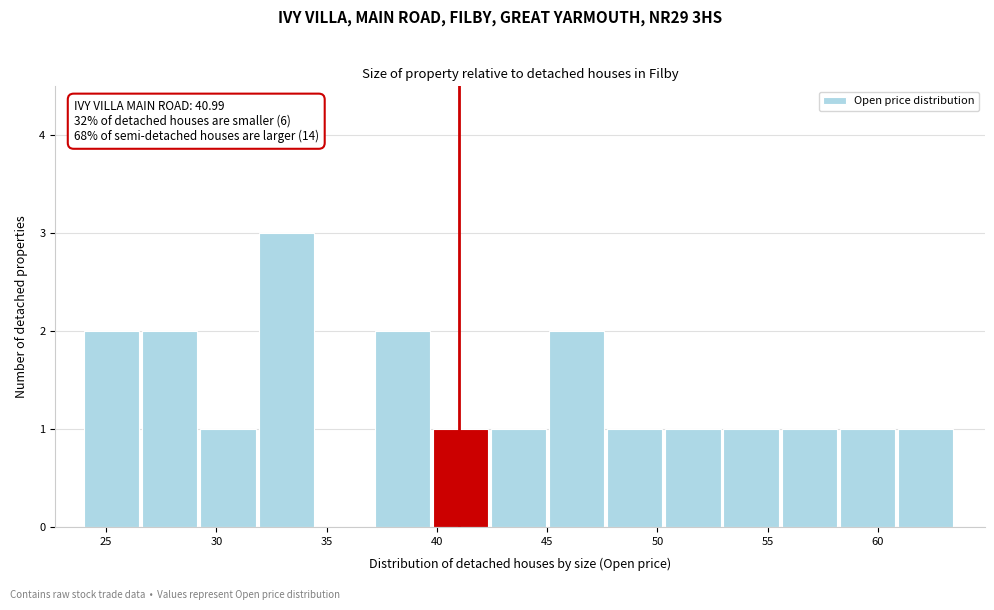

Over which range of the x-axis is the bar tallest?

32.0 to 34.5